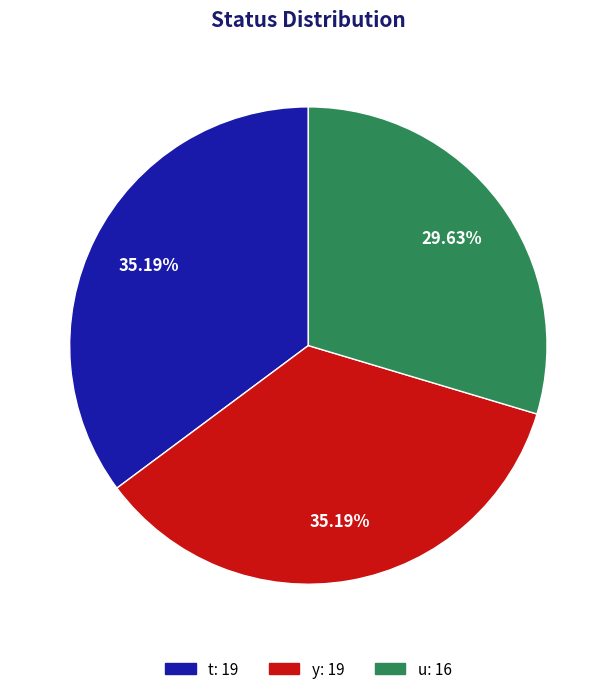

How many slices are in this pie chart?

3